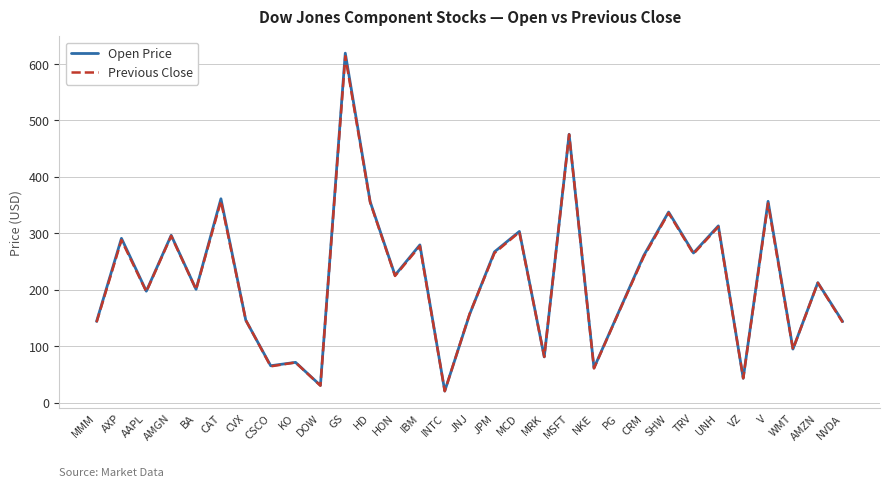

What is the minimum value for Open Price?

20.4